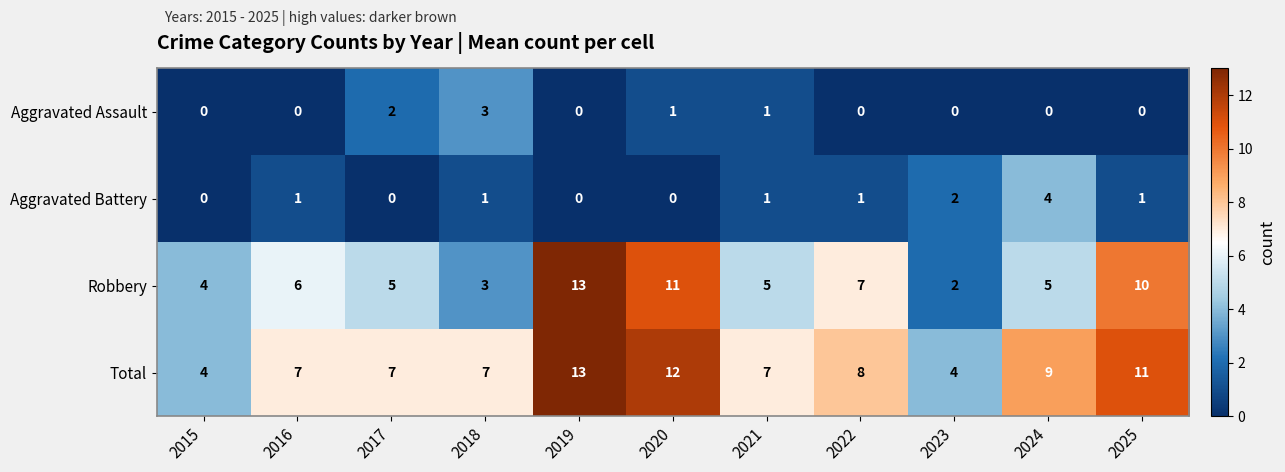

The value of Aggravated Assault at 2021 is 1. True or false?

True